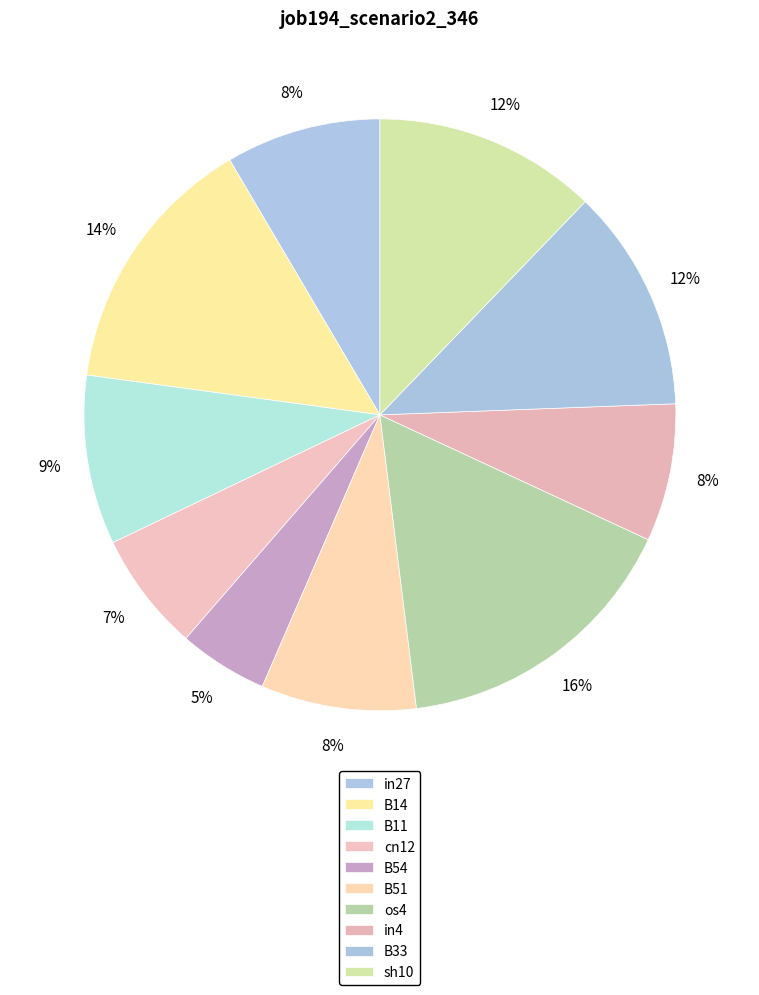

How many slices are in this pie chart?

10